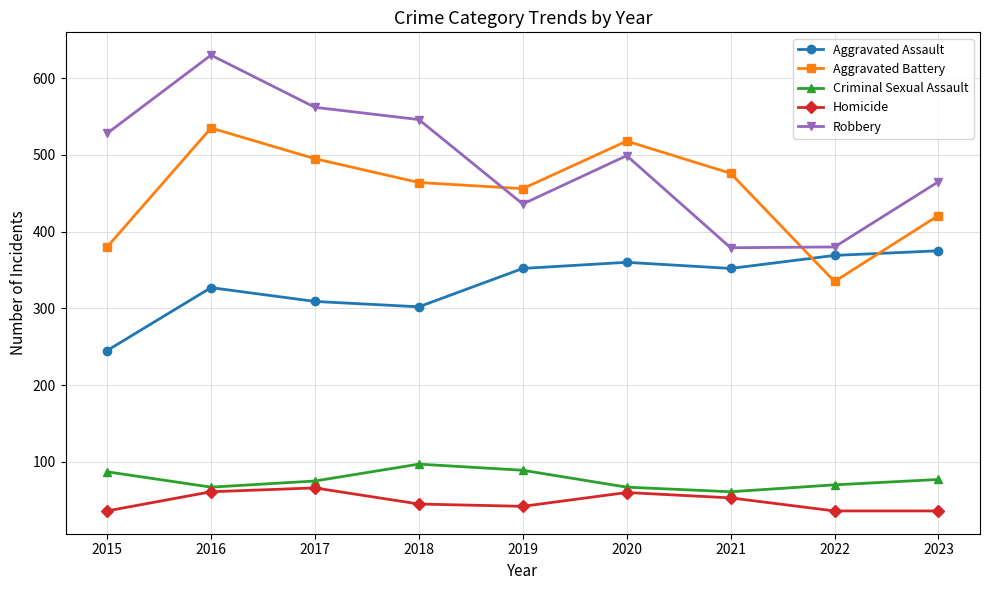

Read the Criminal Sexual Assault value at 2018, to the nearest 5.

95